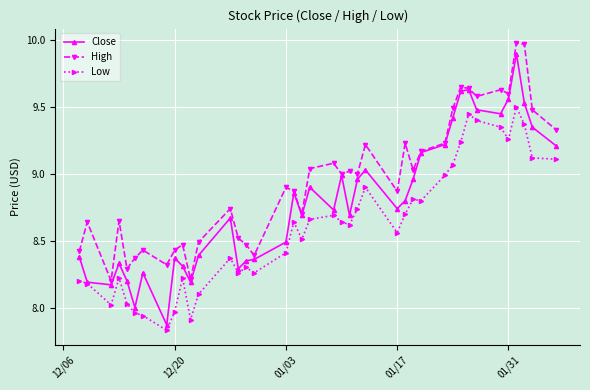

Which series has the largest total across all categories?

High